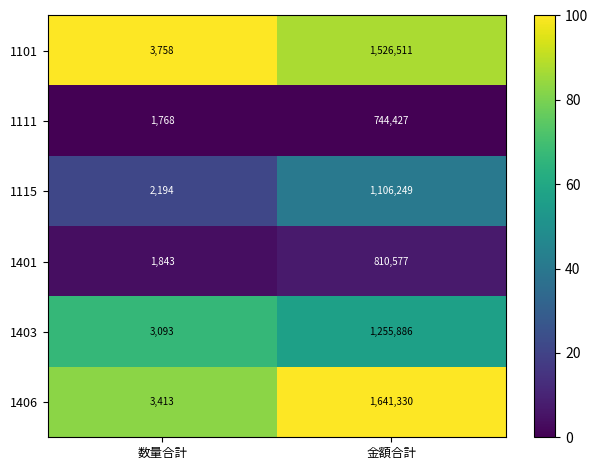

Which category has the highest value across all series?

金額合計